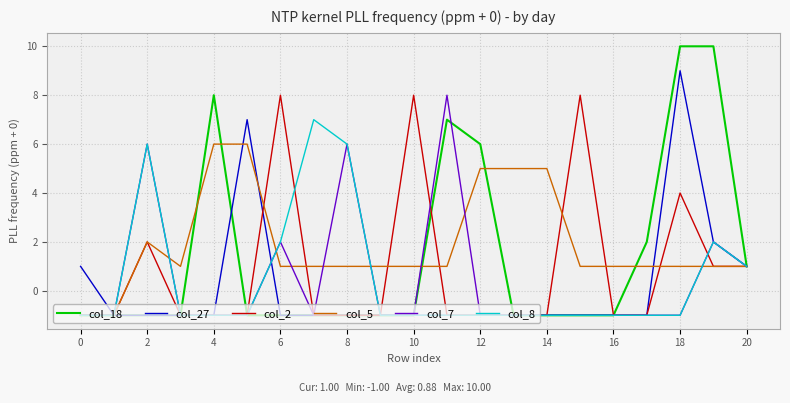

Which series has the largest range (max minus min)?

col_18